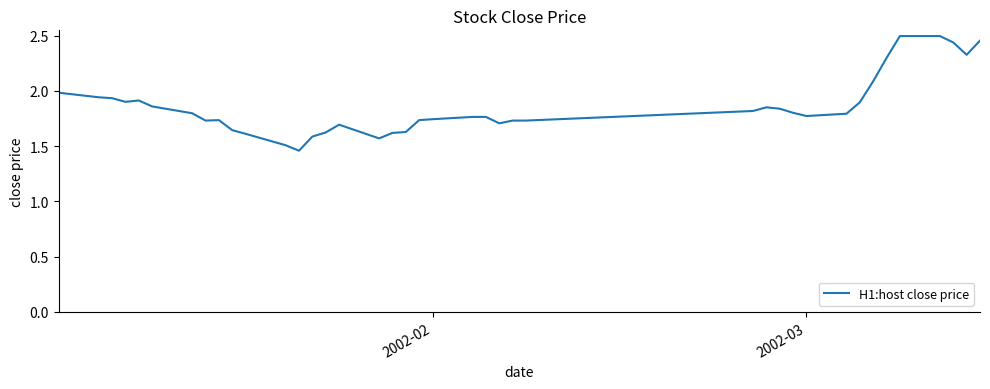

What is the difference between the maximum and minimum values?

1.0